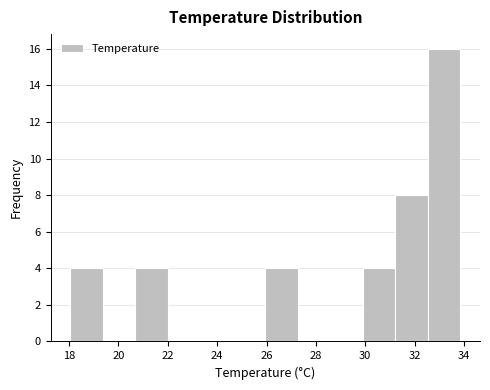

Which range on the x-axis has the tallest bar?

32.6 to 33.8